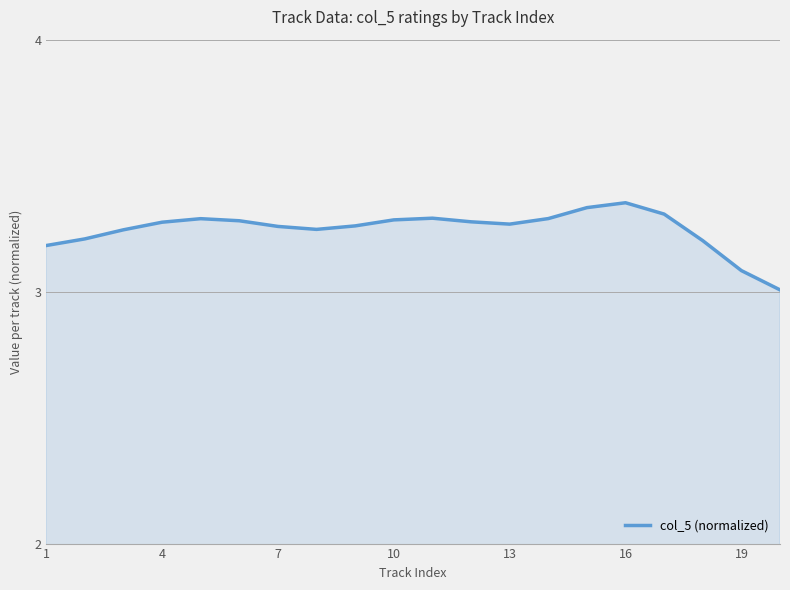

What is the smallest value displayed?

3.0